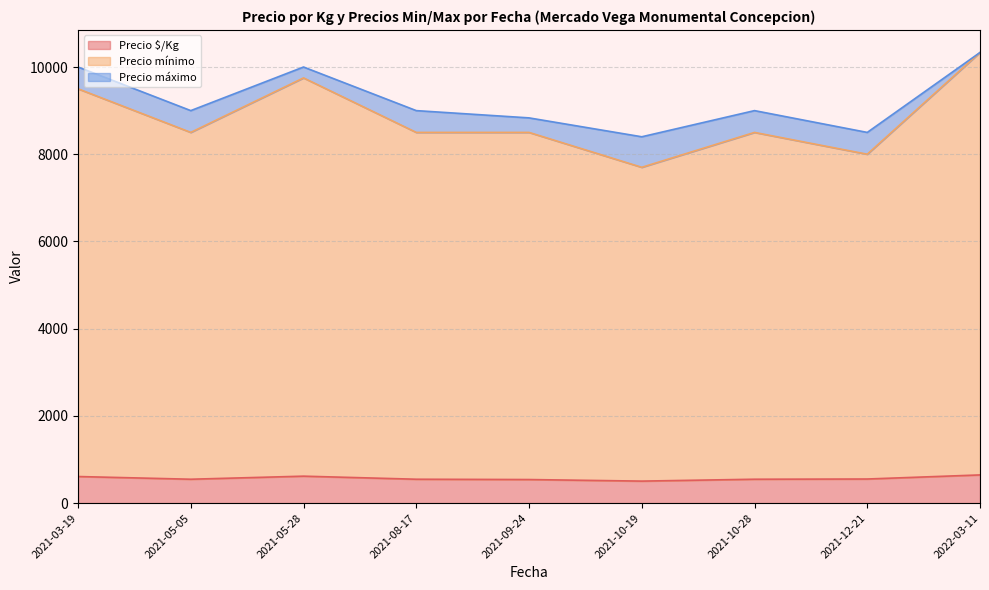

At which category is the sum across all series the highest?

2022-03-11